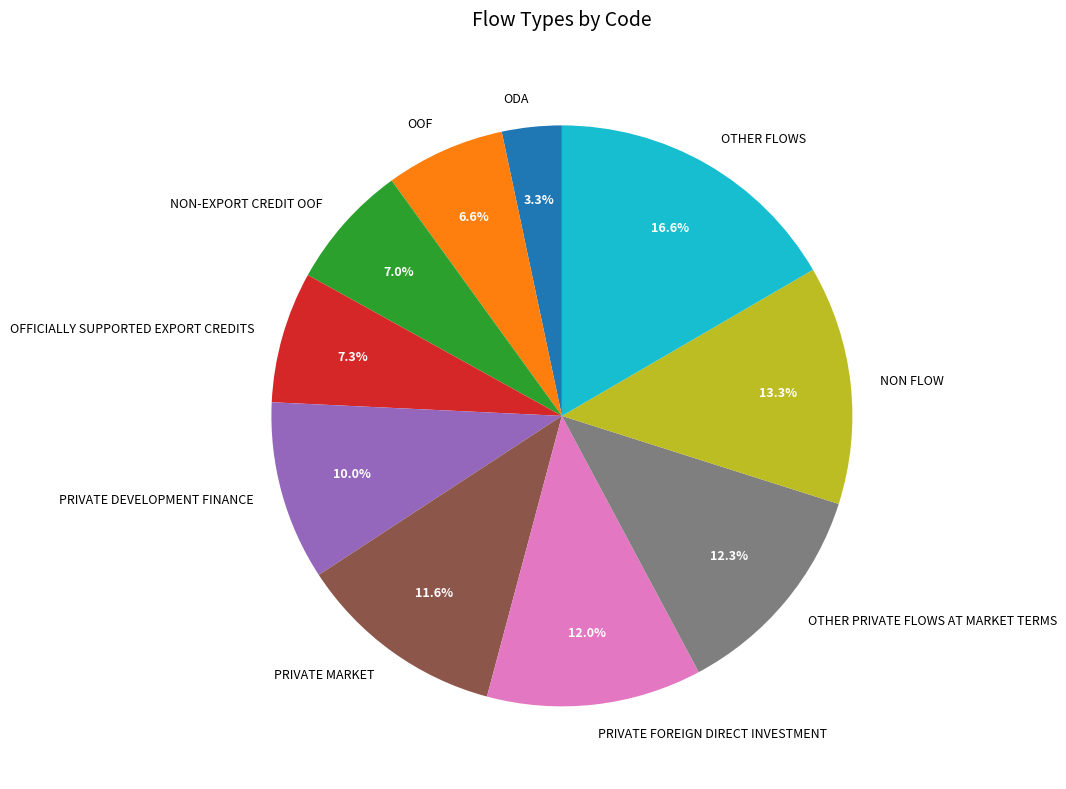

Is there a majority slice in this chart?

No